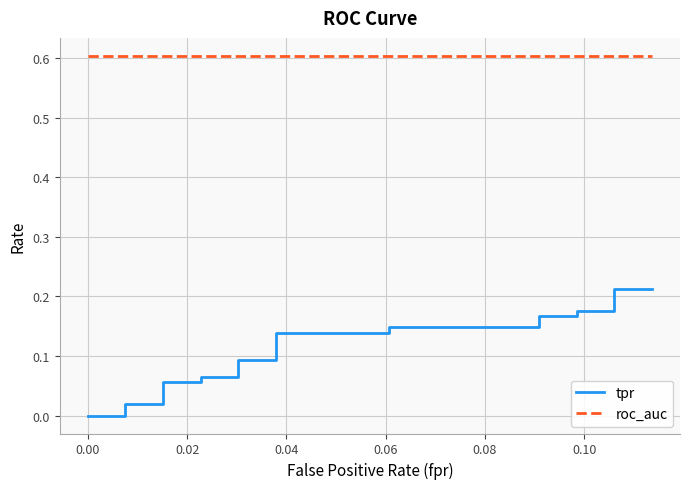

Reading left to right, transcribe all the data shown in this chart.

tpr: 0.0	0.0	0.0	0.0	0.1	0.1	0.1	0.1	0.1	0.1	0.1	0.1	0.1	0.1	0.2	0.2	0.2	0.2	0.2	0.2
roc_auc: 0.6	0.6	0.6	0.6	0.6	0.6	0.6	0.6	0.6	0.6	0.6	0.6	0.6	0.6	0.6	0.6	0.6	0.6	0.6	0.6